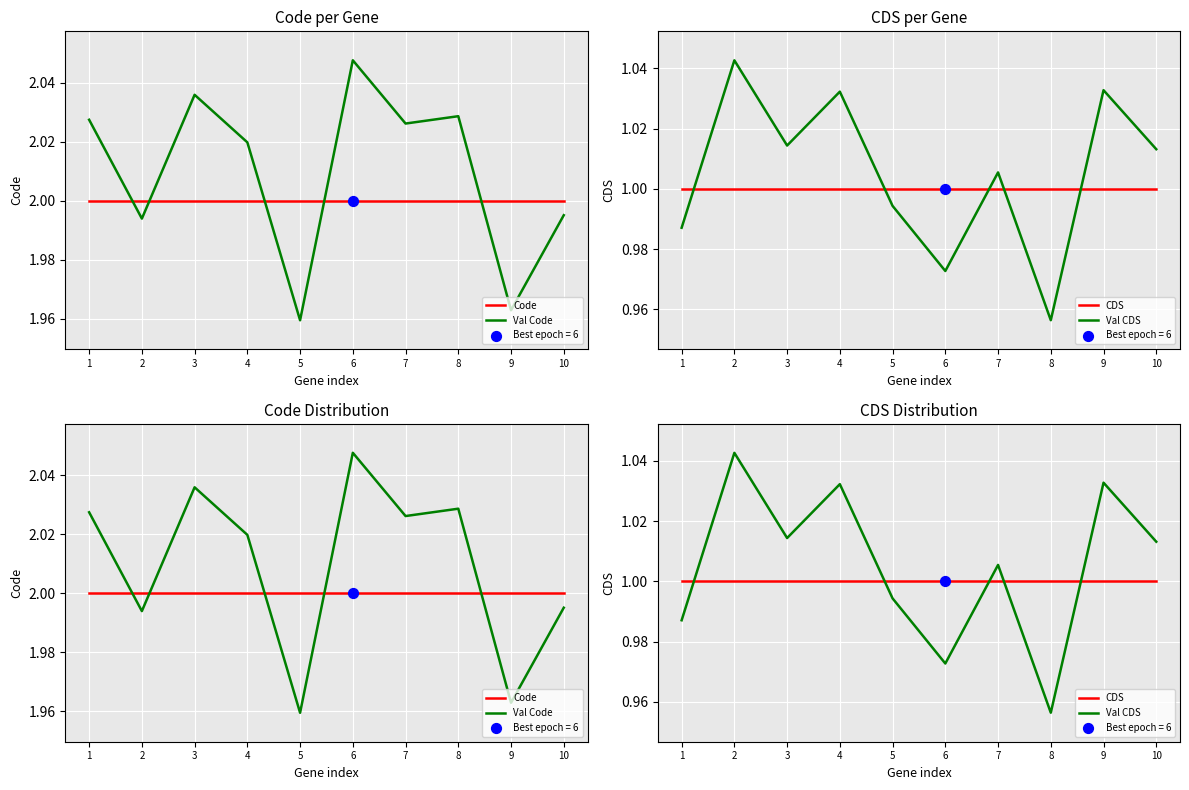

Which series has the largest total across all categories?

Val Code